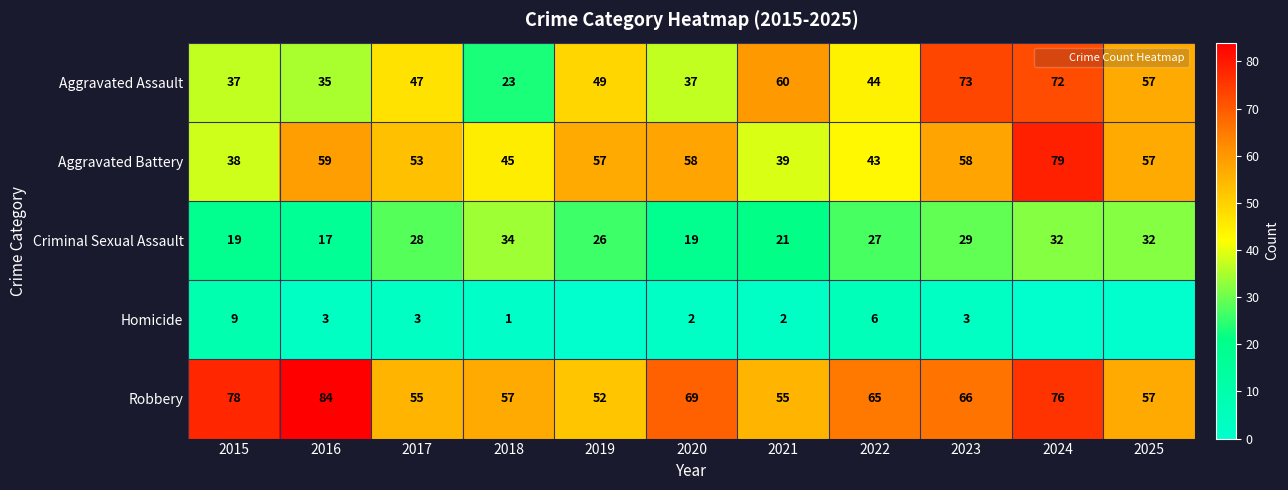

At how many categories does at least one series exceed 62?

6